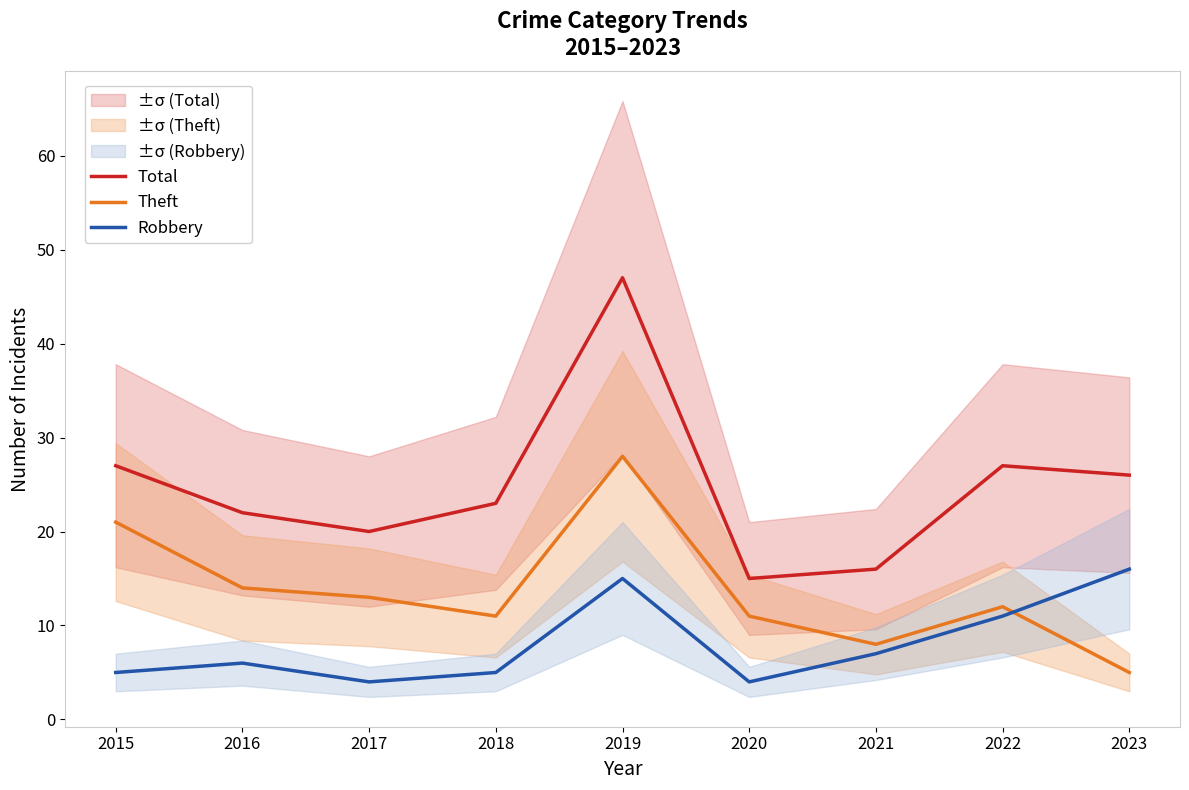

Reading right to left, transcribe all the data shown in this chart.

Total: 26	27	16	15	47	23	20	22	27
Theft: 5	12	8	11	28	11	13	14	21
Robbery: 16	11	7	4	15	5	4	6	5